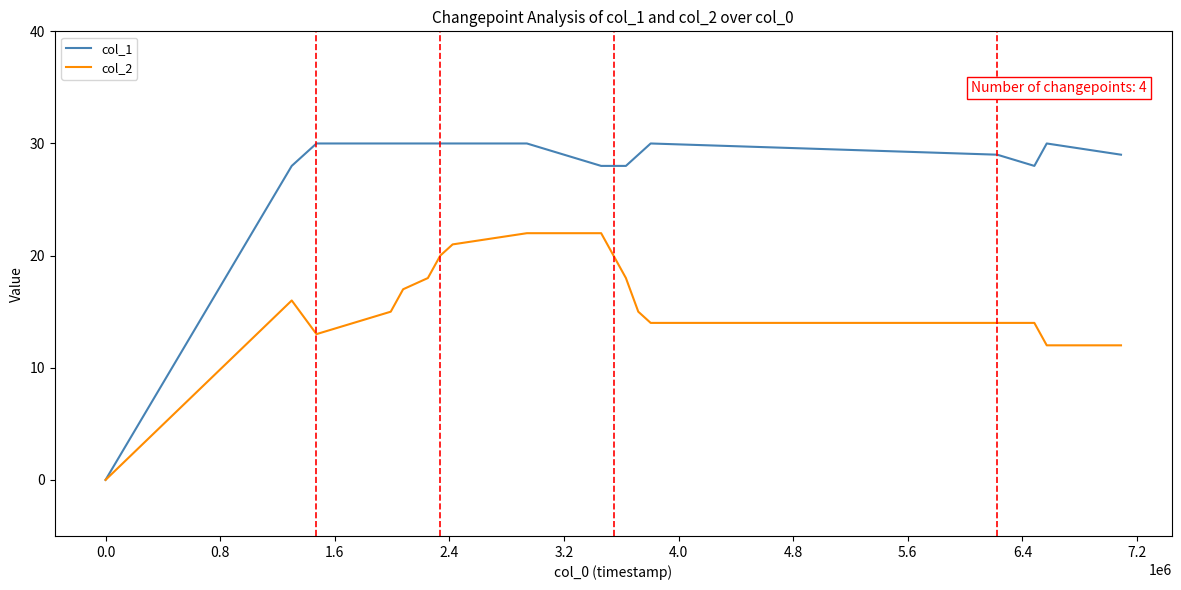

Which series has the largest total across all categories?

col_1